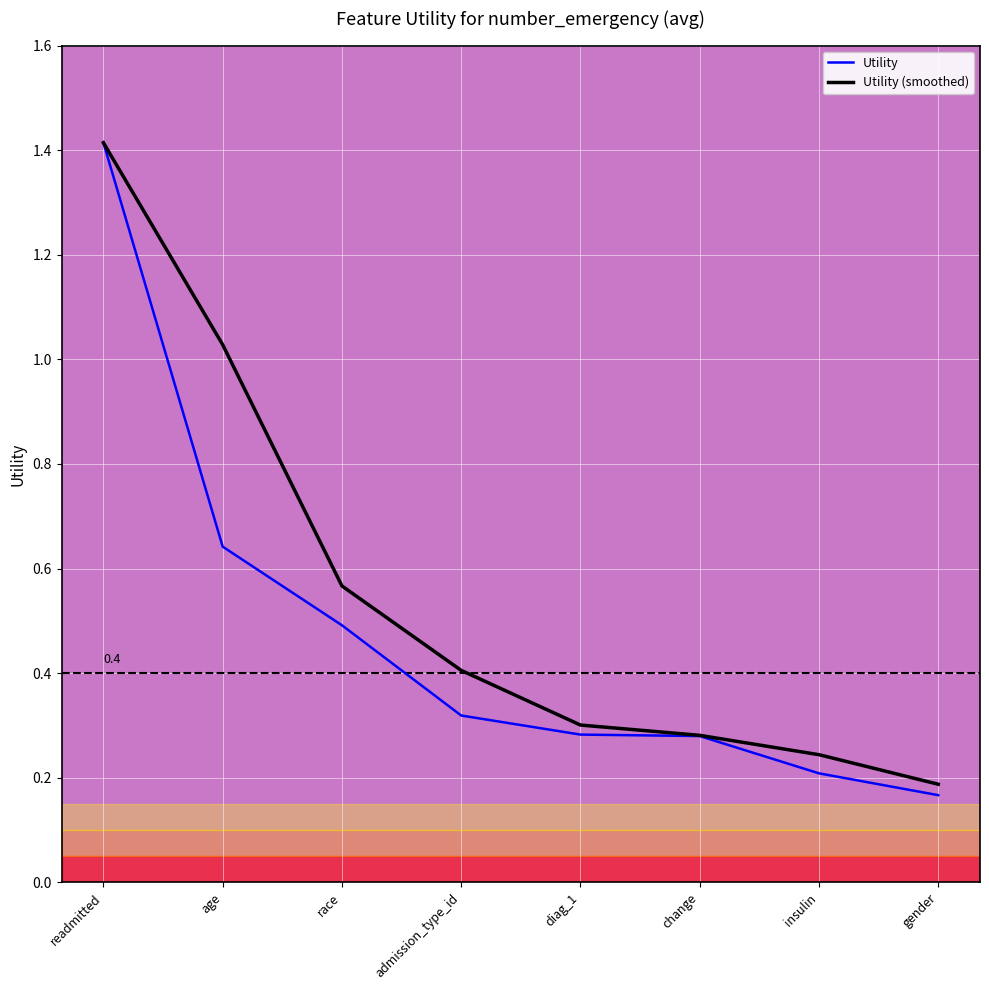

Read the Utility value at readmitted.

1.4